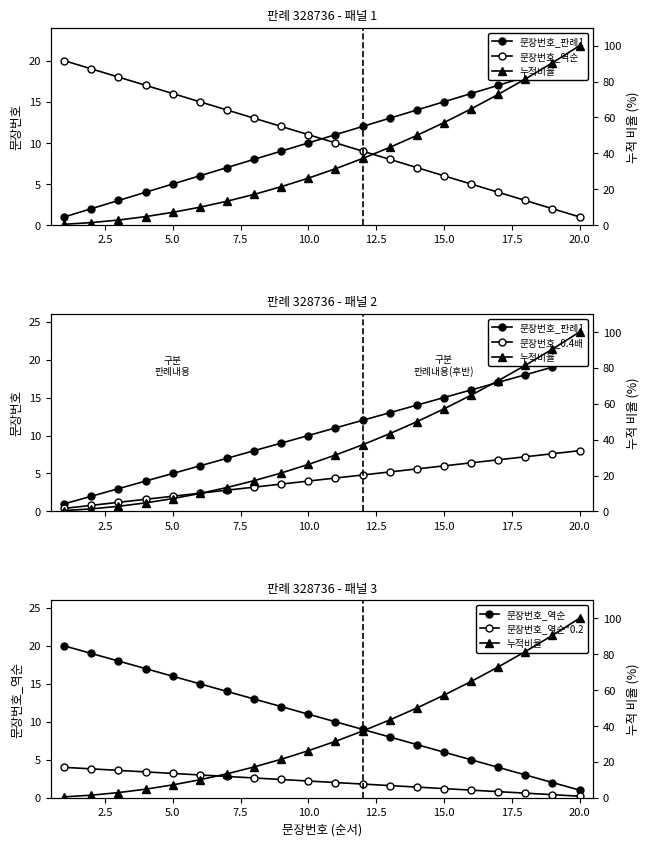

What are all the series names shown in the legend?

문장번호_판례1, 문장번호_역순, 누적비율, 문장번호_0.4배, 문장번호_역순*0.2